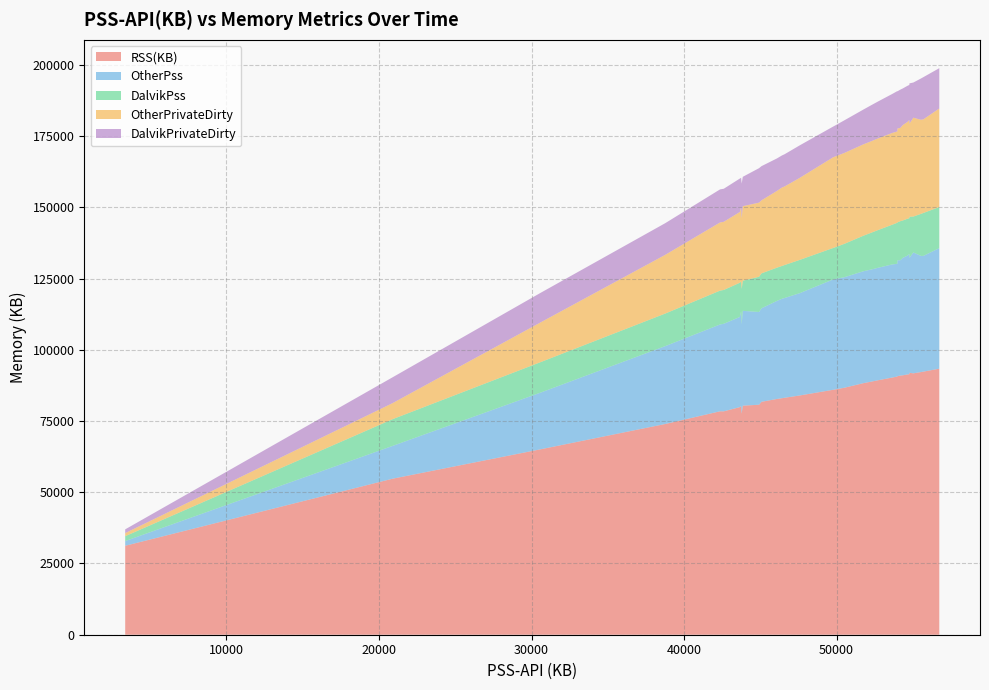

Reading left to right, what are all the values shown in this chart?

RSS(KB): 3360=31224	20896=54768	30579=65068	38760=73956	42602=78408	42356=78416	43655=79884	45076=81756	44914=80724	43777=77596	43739=80272	43847=80396	46421=83020	46585=83164	46090=82748	47576=83972	50516=86700	49776=85972	49804=85988	49816=86000	49824=86008	51748=88284	52303=88864	52730=89328	53631=90248	53961=90604	53981=90616	54773=91928	56731=93380	56731=93380	54767=91416	54767=91416	54767=91416	55031=91744	54651=91368	54339=91052	53983=90748	54175=90968	55529=92184	55685=92340
OtherPss: 3360=1647	20896=11512	30579=19887	38760=27328	42602=30727	42356=30473	43655=31646	45076=32810	44914=32550	43777=31382	43739=33224	43847=33280	46421=34898	46585=35015	46090=34424	47576=35894	50516=38794	49776=38738	49804=38746	49816=38746	49824=38746	51748=39278	52303=39358	52730=39485	53631=39702	53961=39572	53981=39580	54773=40360	56731=42314	56731=42314	54767=42206	54767=42206	54767=42206	55031=42422	54651=41706	54339=41222	53983=40670	54175=40474	55529=40776	55685=40616
DalvikPss: 3360=1713	20896=9384	30579=10692	38760=11432	42602=11875	42356=11883	43655=12009	45076=12266	44914=12364	43777=12395	43739=10515	43847=10567	46421=11523	46585=11570	46090=11666	47576=11682	50516=11722	49776=11038	49804=11058	49816=11070	49824=11078	51748=12470	52303=12945	52730=13245	53631=13929	53961=14389	53981=14401	54773=14413	56731=14417	56731=14417	54767=12561	54767=12561	54767=12561	55031=12609	54651=12945	54339=13117	53983=13313	54175=13701	55529=14753	55685=15069
OtherPrivateDirty: 3360=1084	20896=5644	30579=13936	38760=20608	42602=23920	42356=23920	43655=24832	45076=25636	44914=26016	43777=24844	43739=26116	43847=26172	46421=27536	46585=27580	46090=26944	47576=28780	50516=31904	49776=31844	49804=31852	49816=31852	49824=31852	51748=32072	52303=32108	52730=32164	53631=32212	53961=32056	53981=32048	54773=32664	56731=34588	56731=34588	54767=34480	54767=34480	54767=34480	55031=34696	54651=33984	54339=33496	53983=32944	54175=32736	55529=33028	55685=32868
DalvikPrivateDirty: 3360=1316	20896=9064	30579=10372	38760=11112	42602=11600	42356=11608	43655=11736	45076=11996	44914=12096	43777=12128	43739=10248	43847=10300	46421=11256	46585=11304	46090=11400	47576=11416	50516=11456	49776=10772	49804=10792	49816=10804	49824=10812	51748=12204	52303=12680	52730=12980	53631=13664	53961=14124	53981=14136	54773=14148	56731=14152	56731=14152	54767=12296	54767=12296	54767=12296	55031=12344	54651=12680	54339=12852	53983=13048	54175=13436	55529=14488	55685=14804